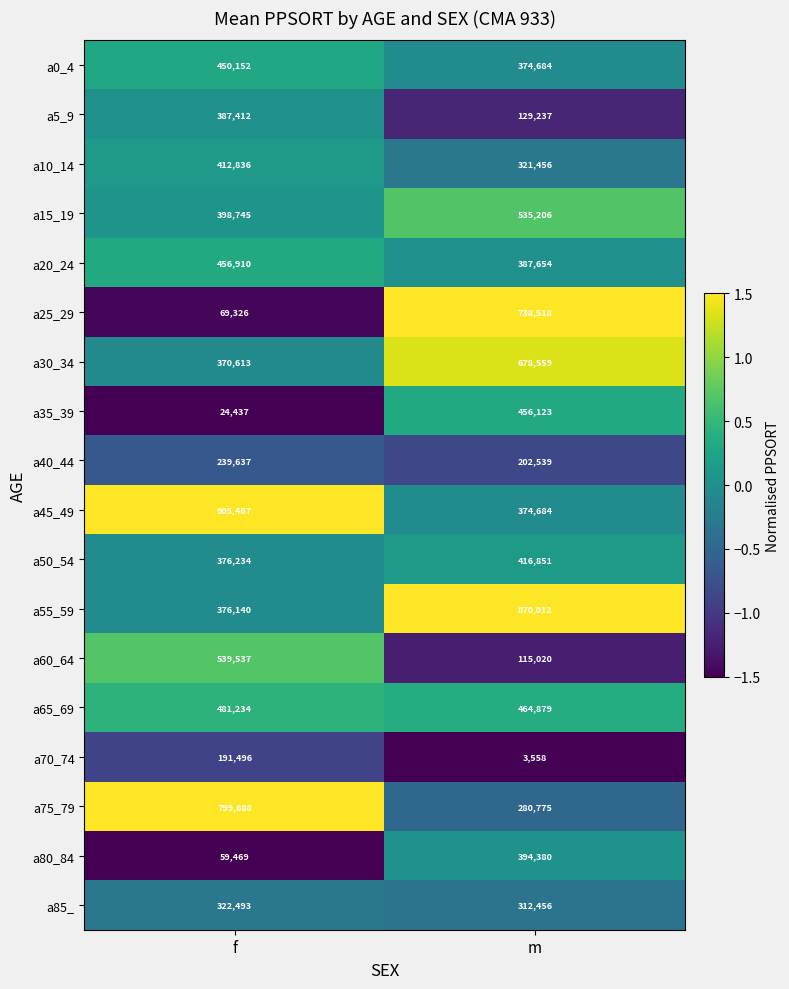

Is the value of a10_14 at f greater than the value of a55_59 at m?

No